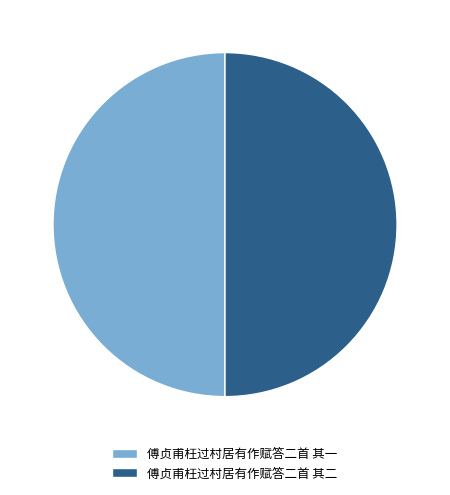

The 傅贞甫枉过村居有作赋答二首 其一 slice represents 50% of the pie. True or false?

True